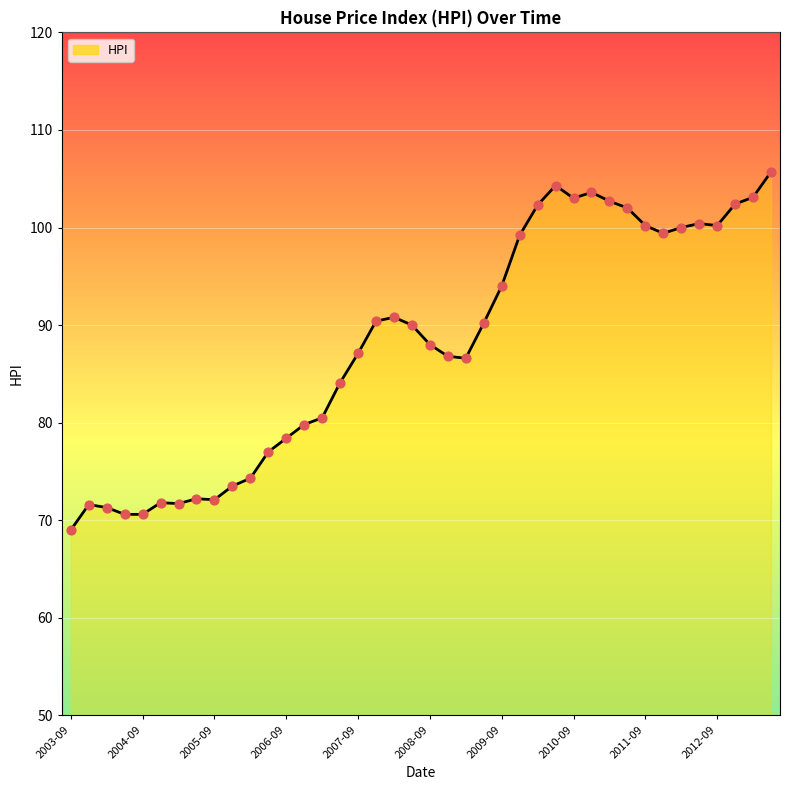

What is the maximum value shown in the chart?

105.7